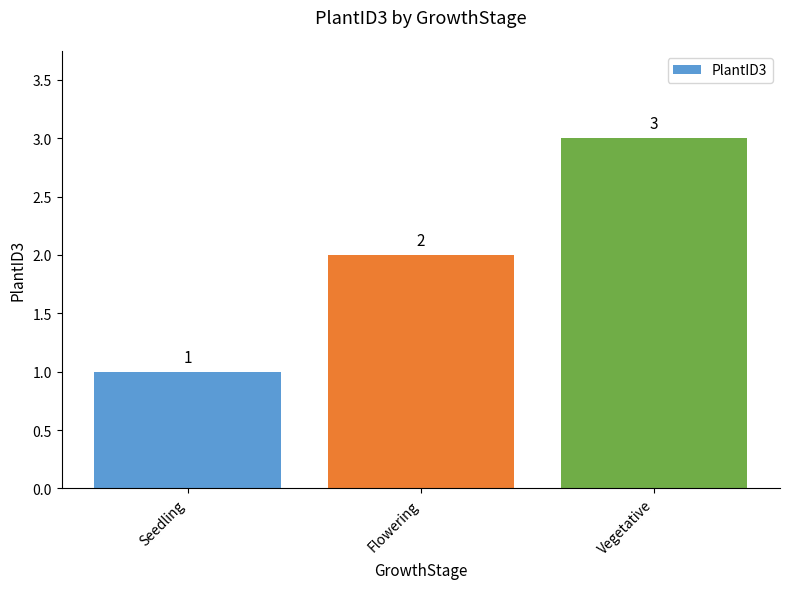

Which has a higher value, Vegetative or Flowering?

Vegetative